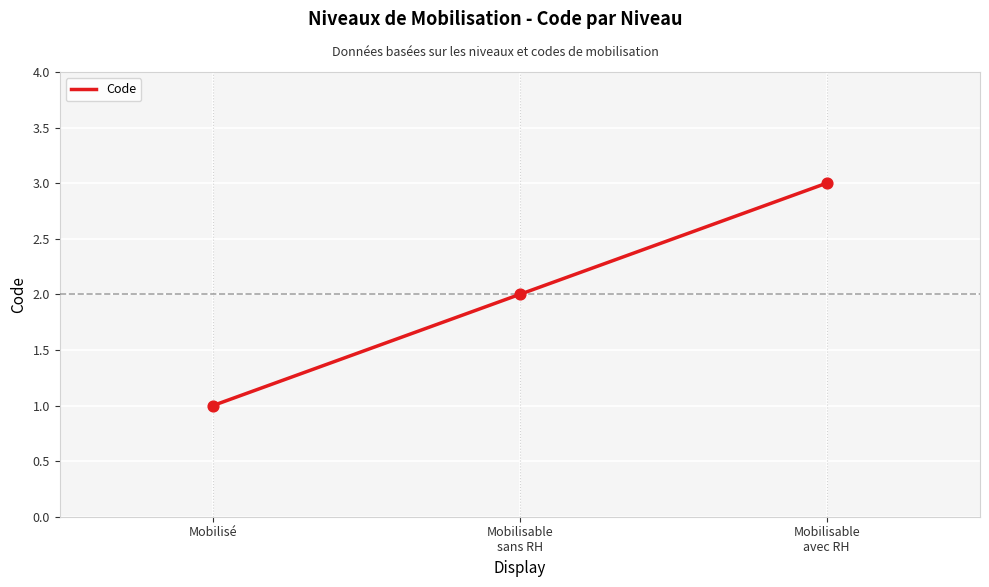

What is the change in value from Mobilisable
sans RH to Mobilisable
avec RH?

+1